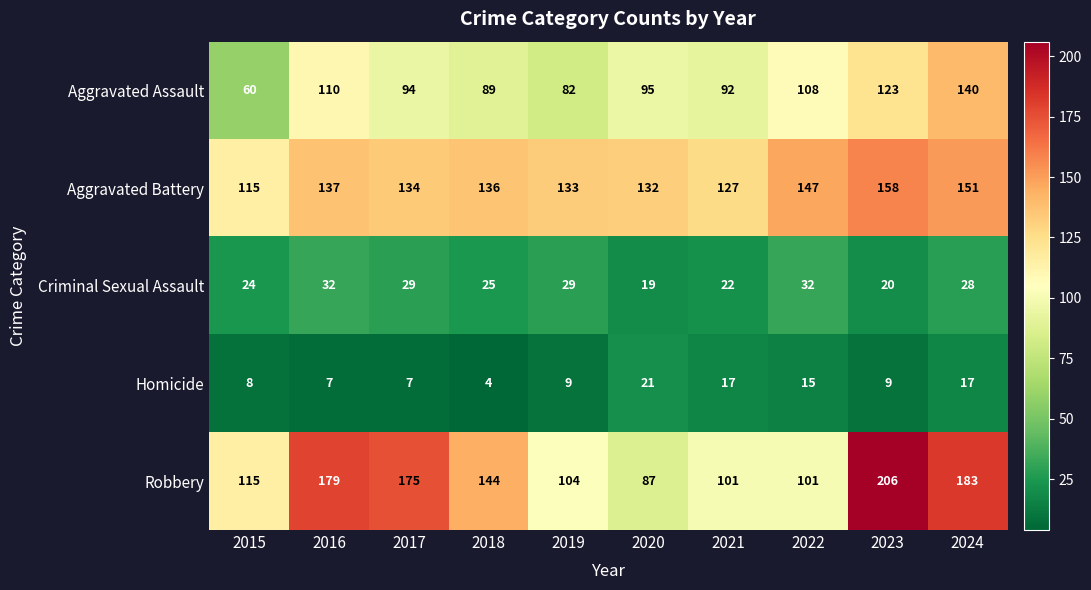

What is the difference between the second highest and minimum values in the Aggravated Assault series?

63